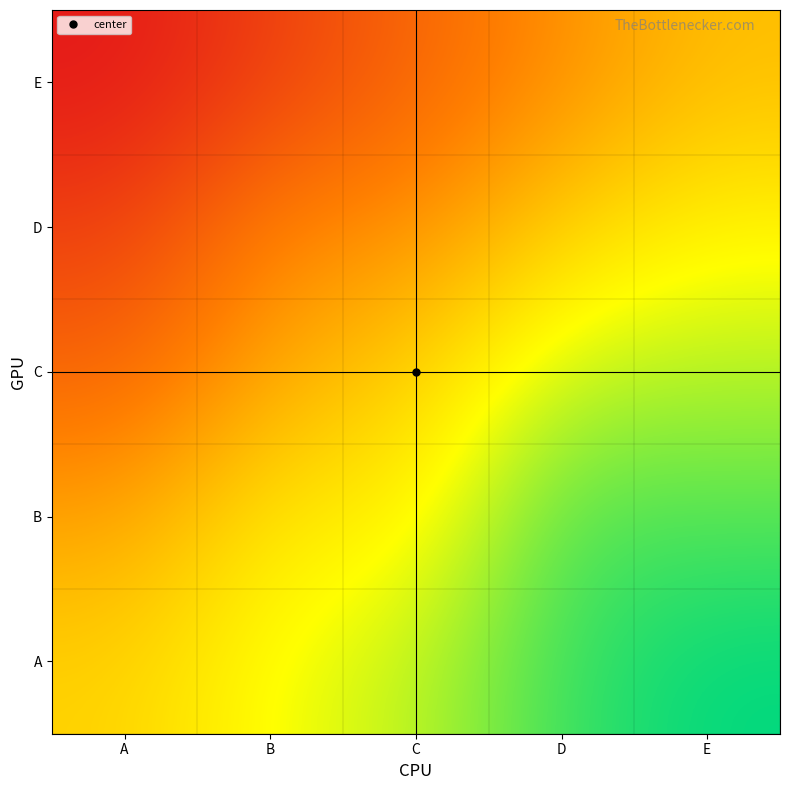

What is the spread (max minus min) of values at E?

1.0